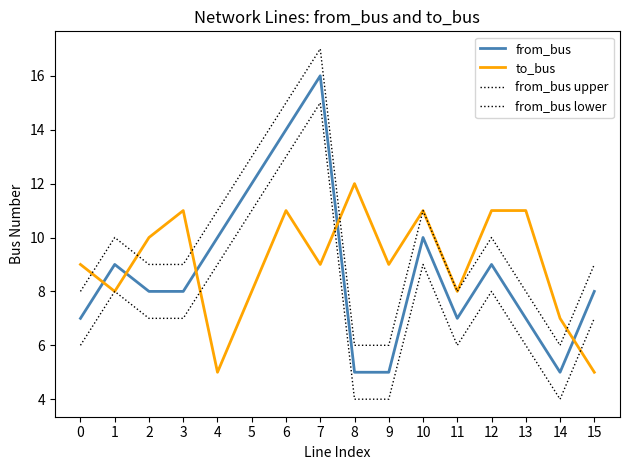

Does the chart display data point markers on the line(s)?

No